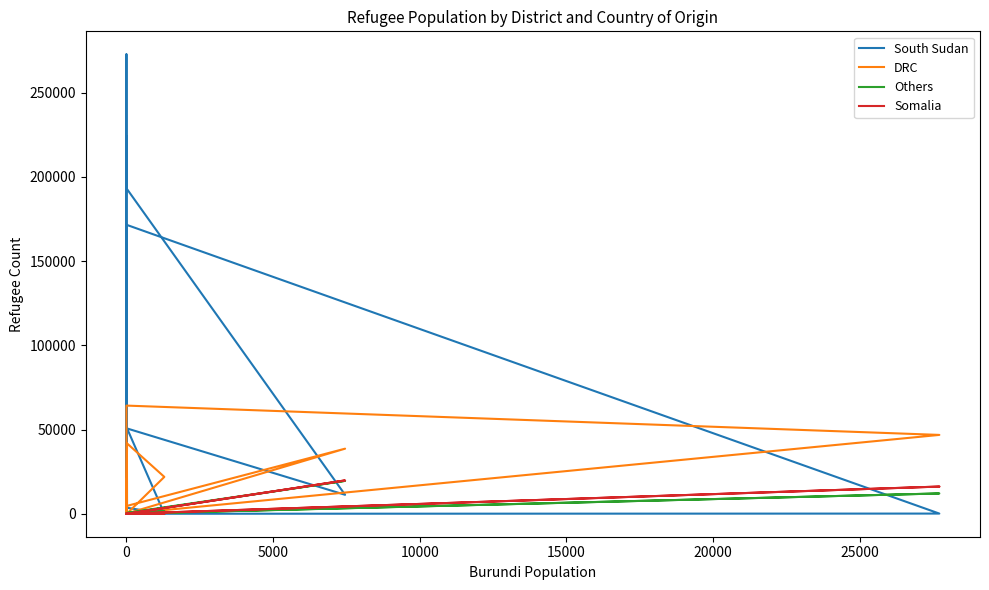

Is this an area chart (filled region under the line)?

No